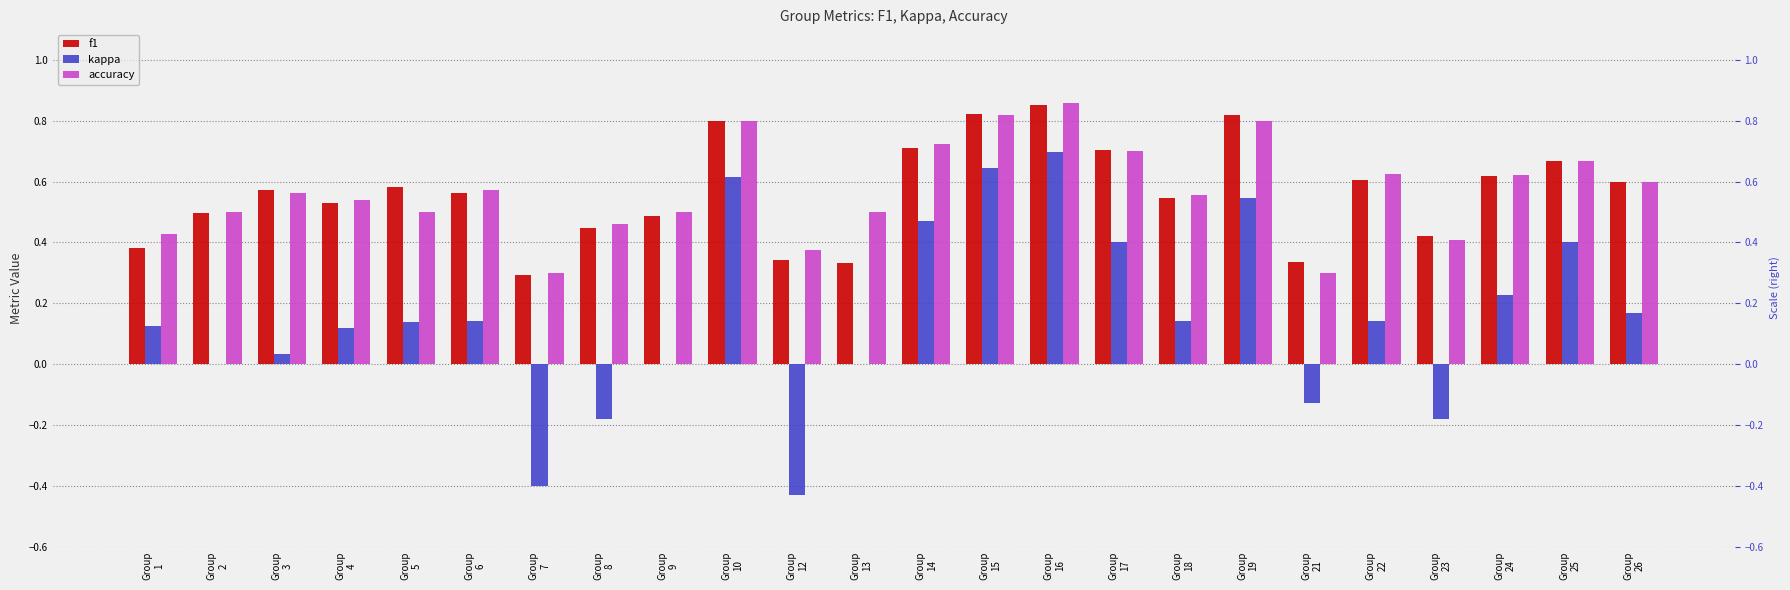

How many data points does each series have?

24